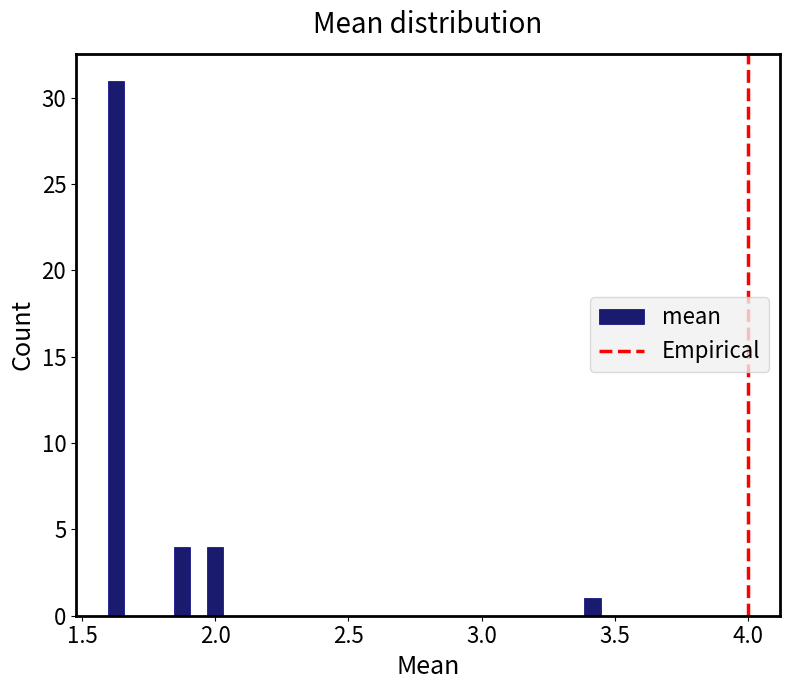

Around what value on the x-axis is the tallest bar? Give the approximate position of its centre, as read against the axis.

1.65